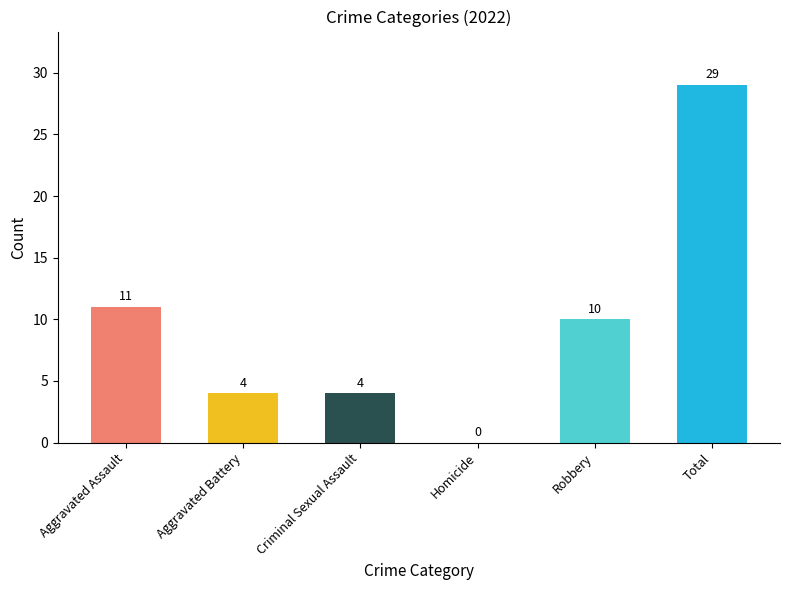

At which category does the chart reach its peak across all series?

Total